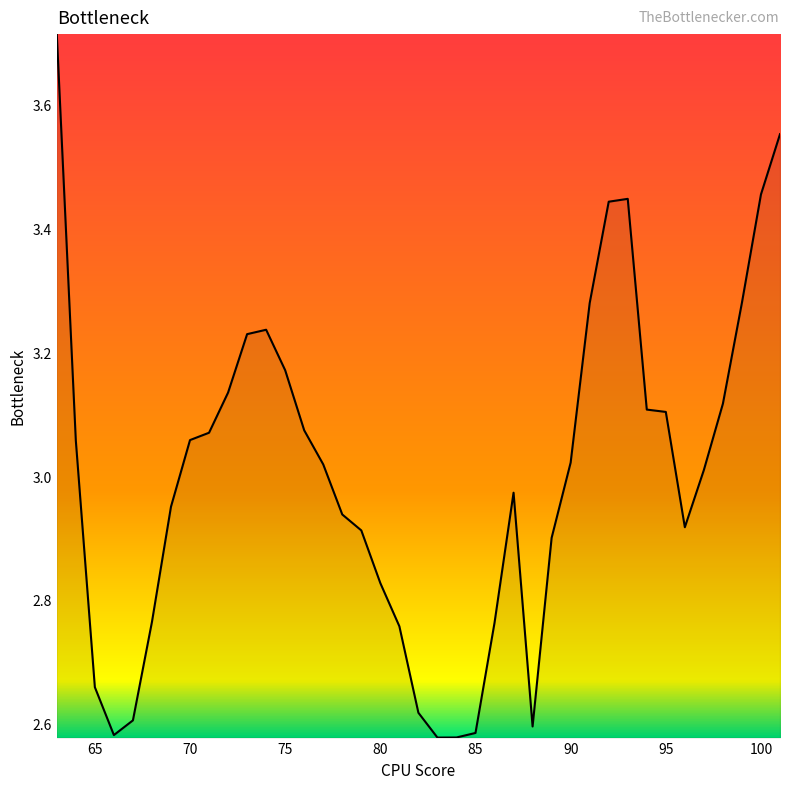

Count the number of values greater than 3.

21